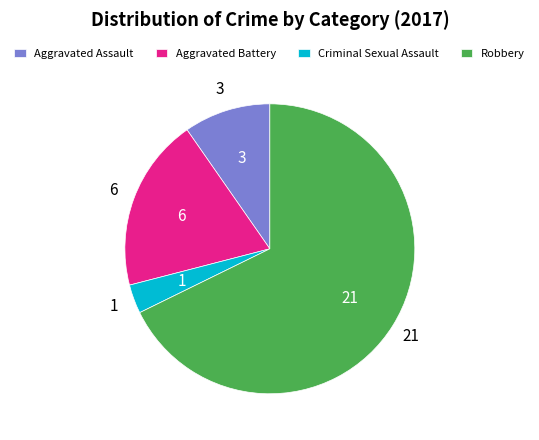

The Aggravated Assault slice represents 1% of the pie. True or false?

False